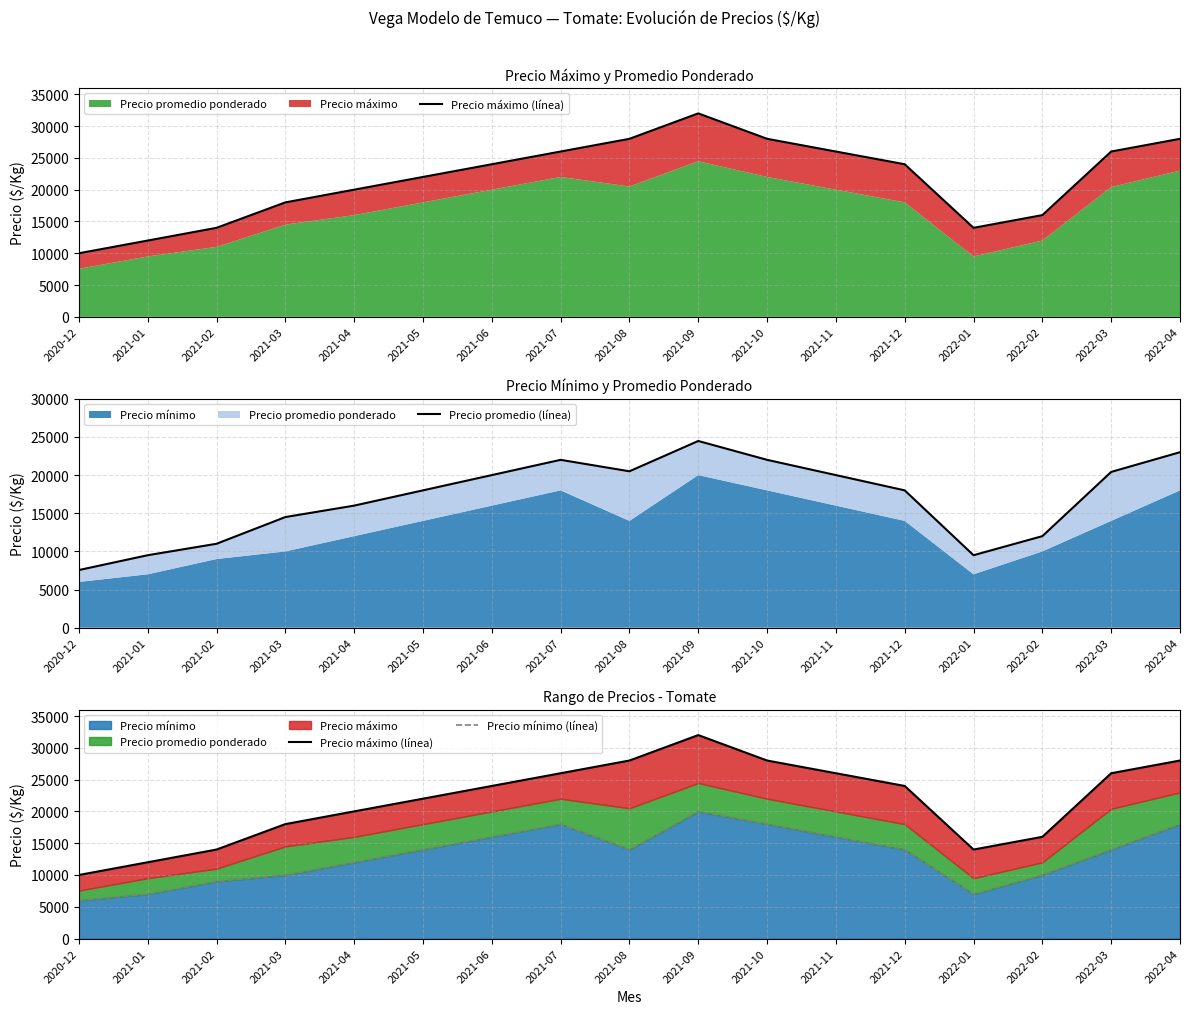

How many interior local peaks does the Precio máximo (línea) series have?

1